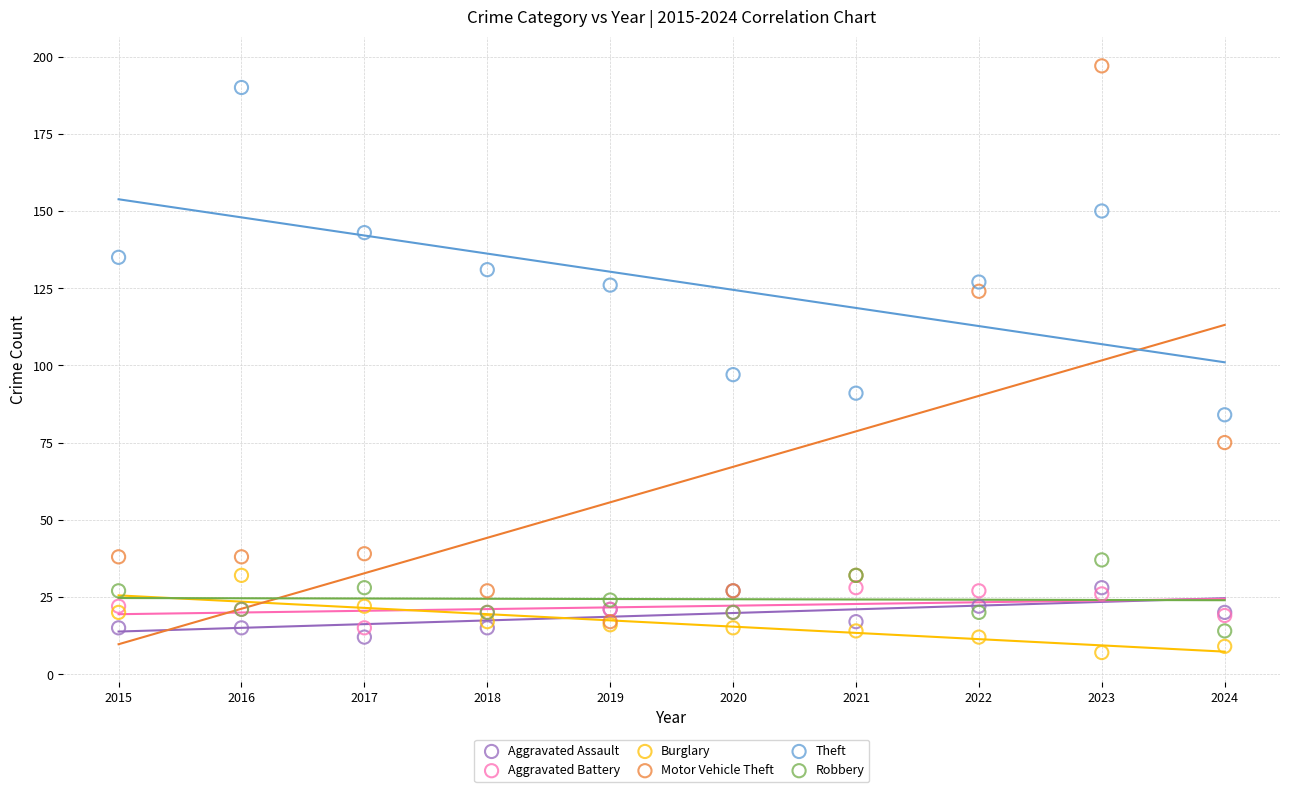

In the Motor Vehicle Theft series, what Y value is closest to 107?

124